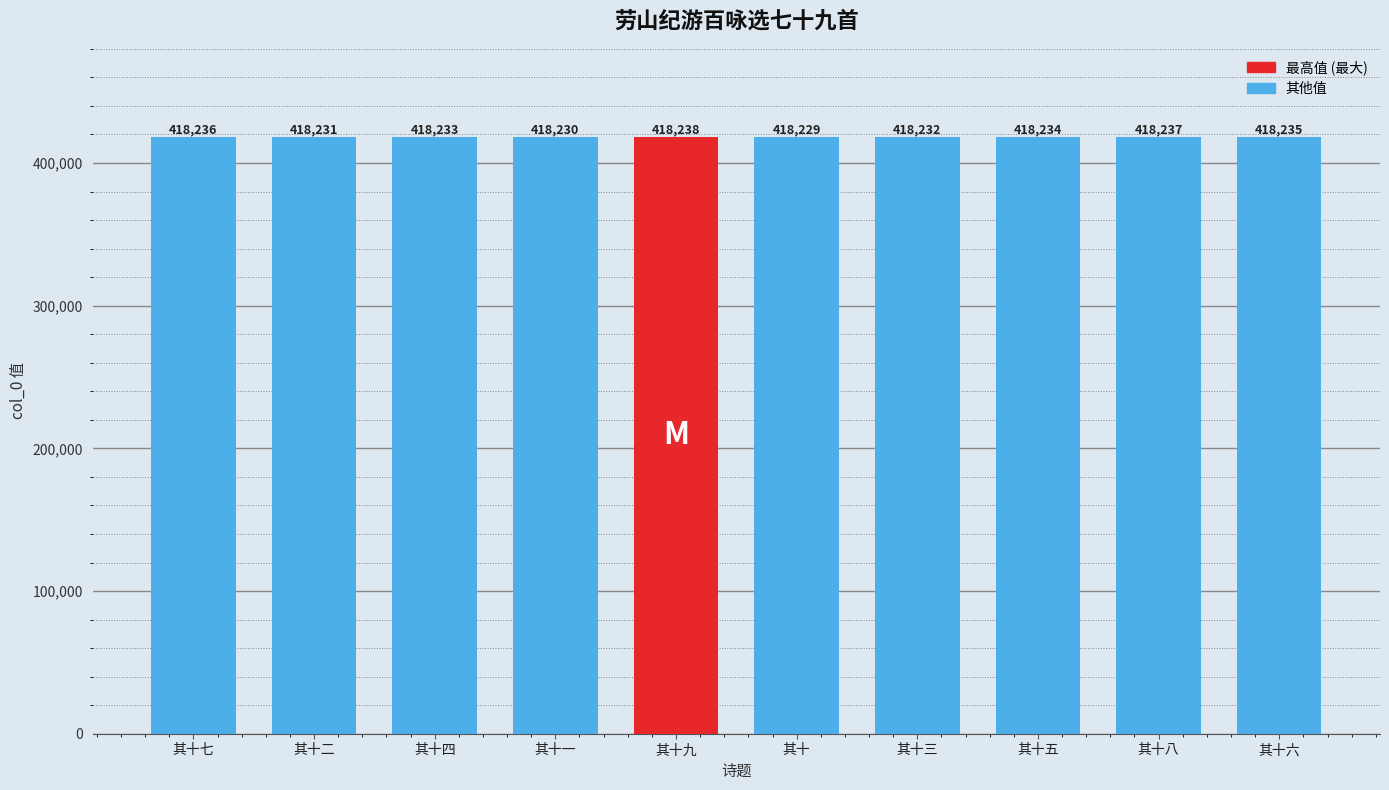

True or false: the data shows 714226 at 其十二.

False